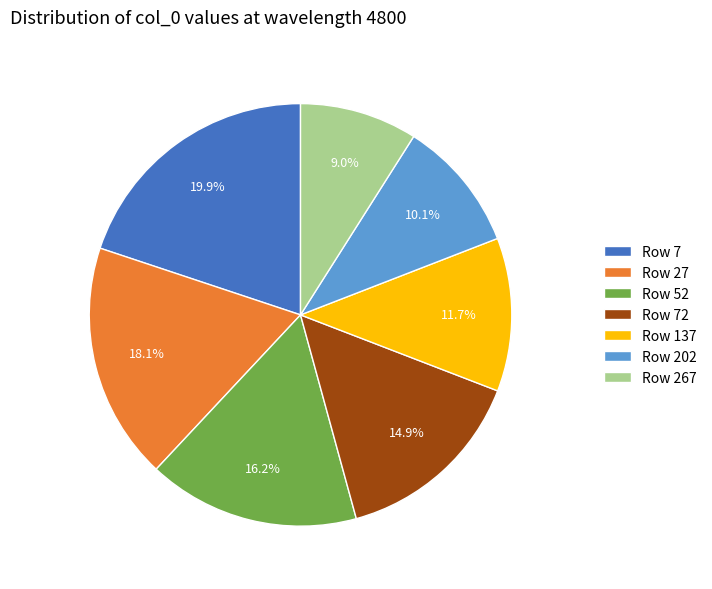

Which has a higher value, Row 202 or Row 27?

Row 27